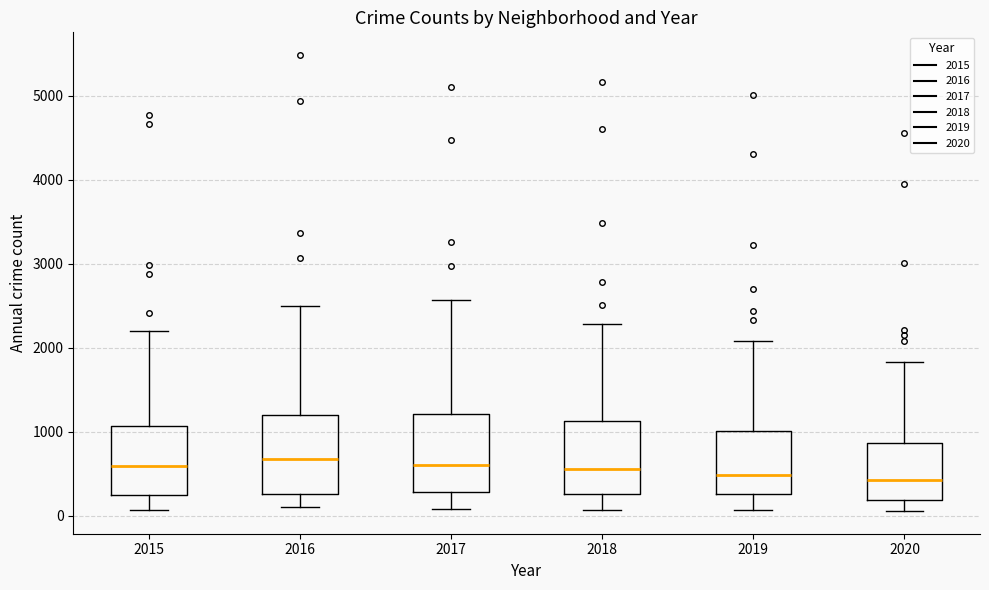

Reading left to right, read every box against the y-axis: the position of its median line, the range the box covers, and the ends of its whiskers. The values are not printed on the chart, so give them approximately, as read against the axis.

2015: median 600, box 300 to 1100, whiskers 100 to 2200
2016: median 700, box 300 to 1200, whiskers 100 to 2500
2017: median 600, box 300 to 1200, whiskers 100 to 2600
2018: median 600, box 300 to 1100, whiskers 100 to 2300
2019: median 500, box 300 to 1000, whiskers 100 to 2100
2020: median 400, box 200 to 900, whiskers 100 to 1800